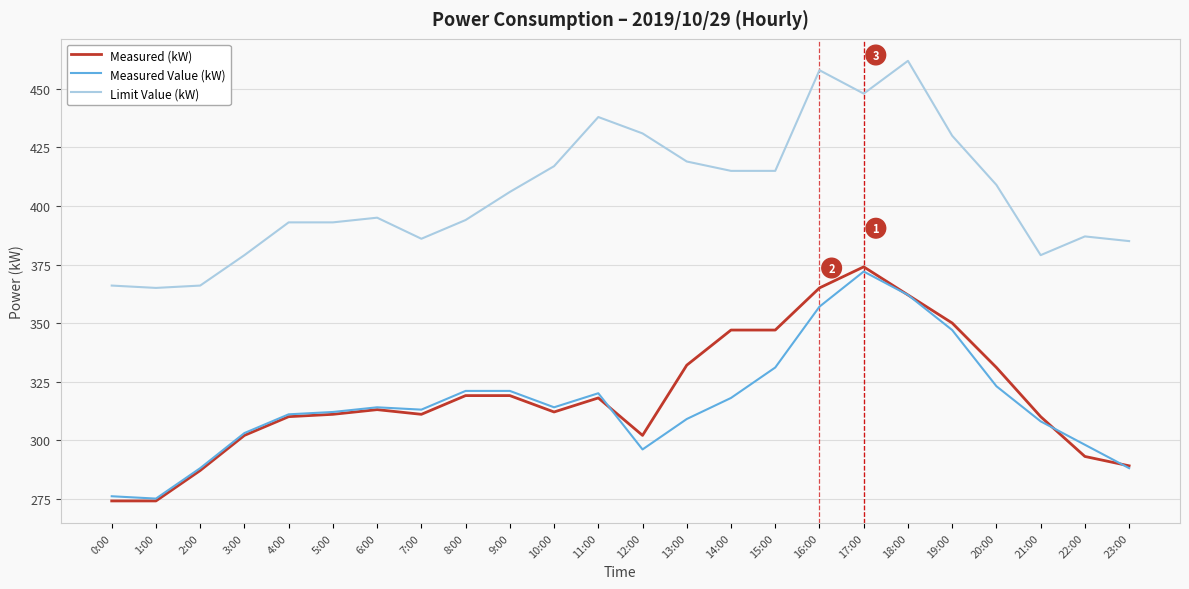

The value of Measured (kW) at 15:00 is 179. True or false?

False